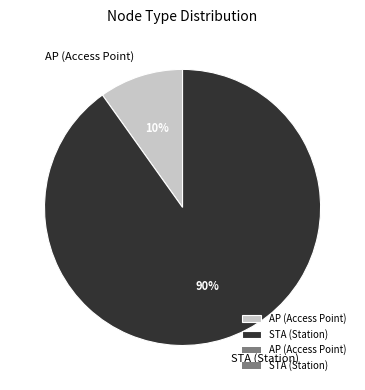

To the nearest percent, what is the average slice percentage?

50%